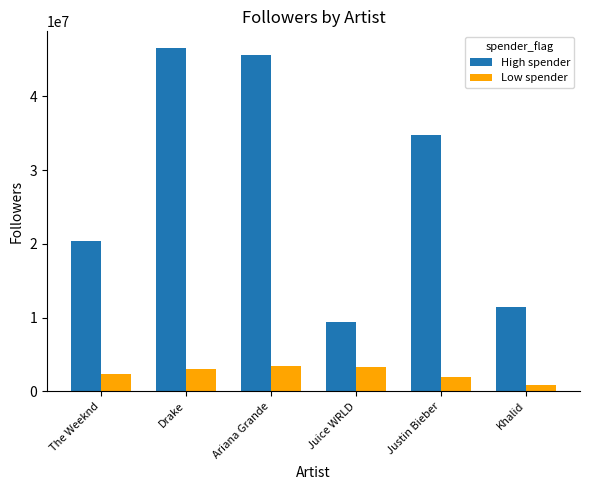

At Drake, list the series in order from largest to smallest.

High spender, Low spender